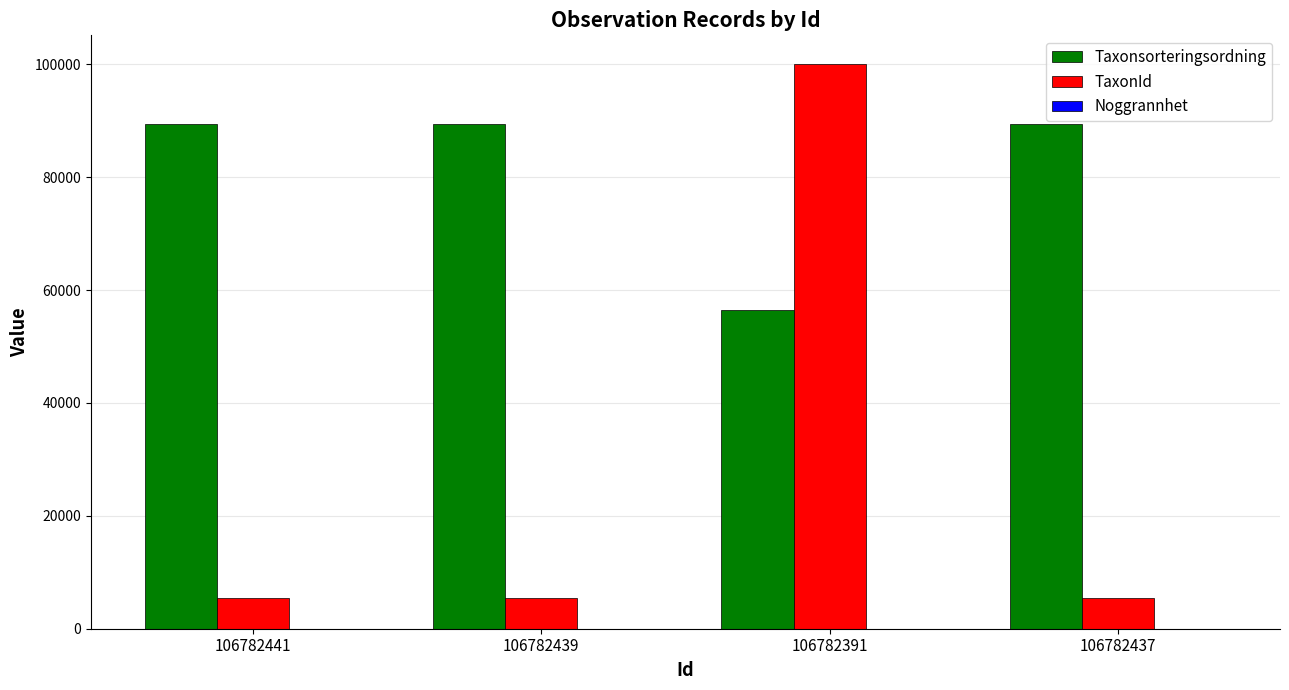

The value of Taxonsorteringsordning at 106782391 is 56395. True or false?

True